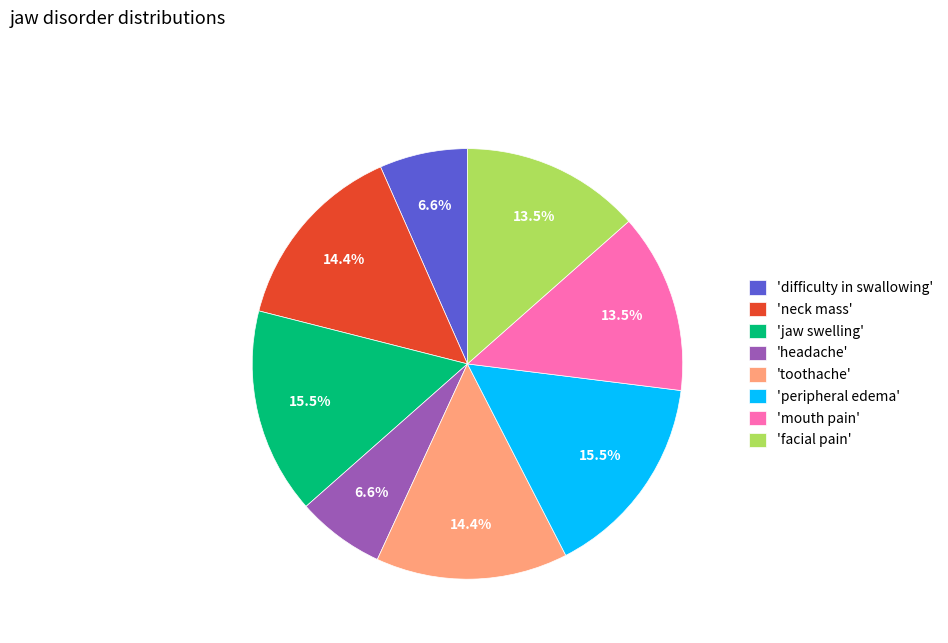

Is there a majority slice in this chart?

No